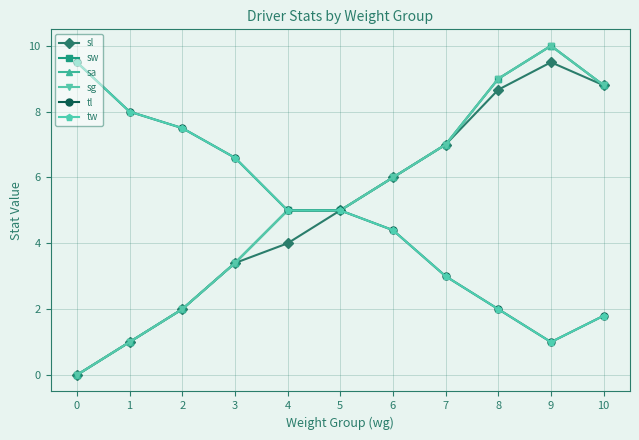

Between 2 and 3, which is larger?

3